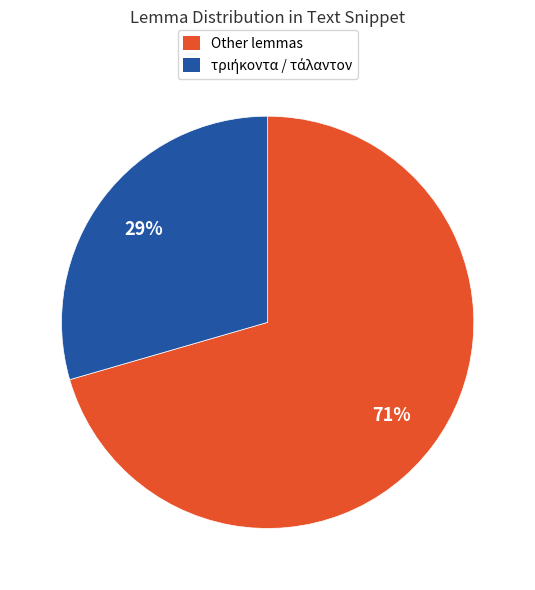

Which category has the biggest portion of the pie?

Other lemmas